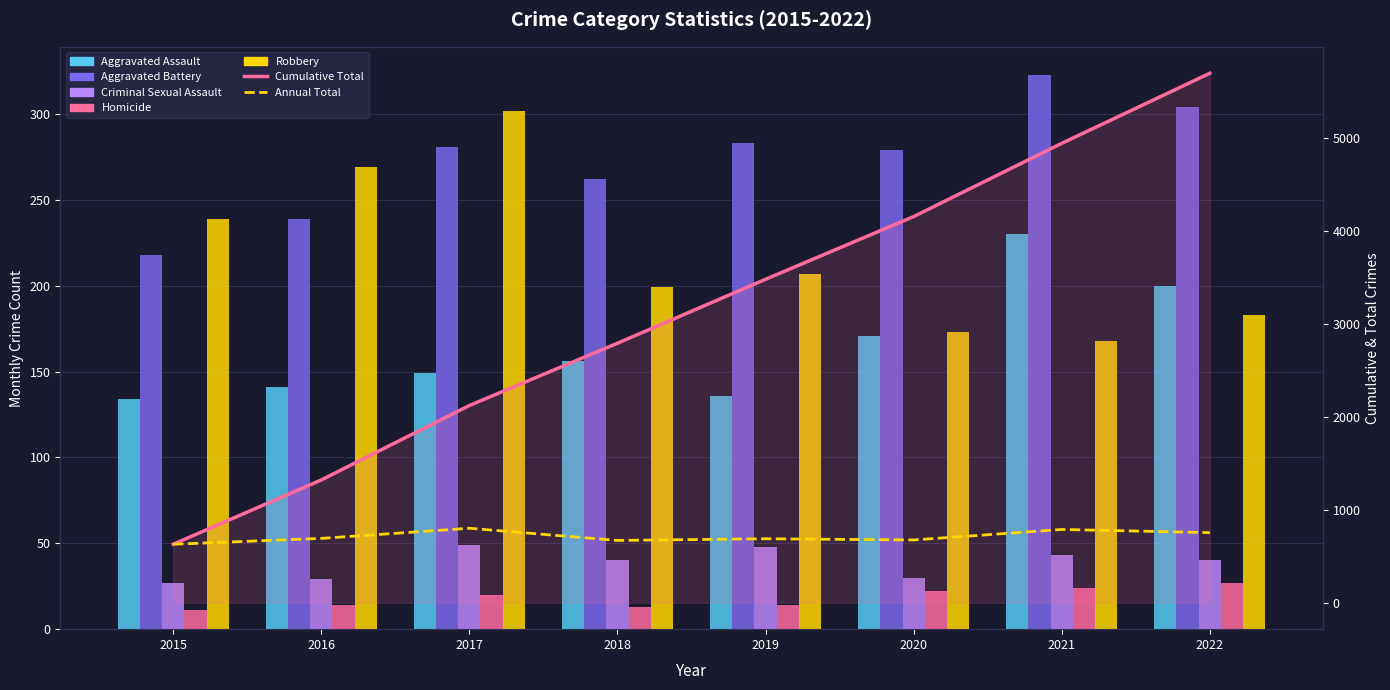

The Aggravated Assault series shows 156 at 2018. True or false?

True